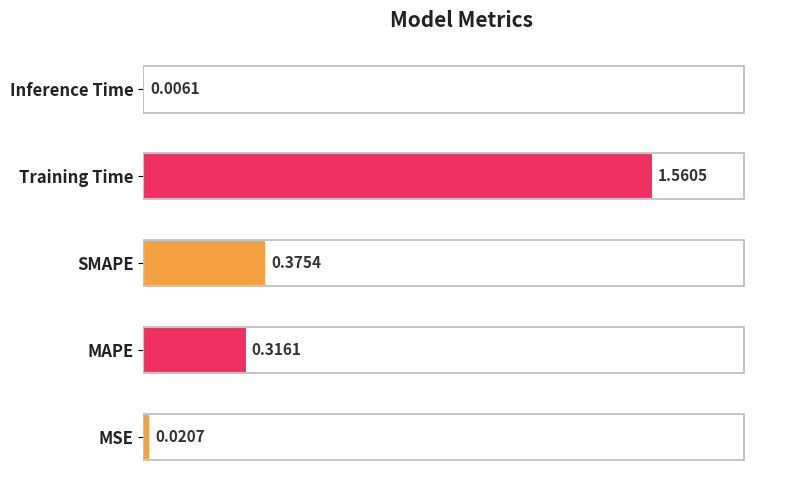

Does the chart contain any negative values?

No